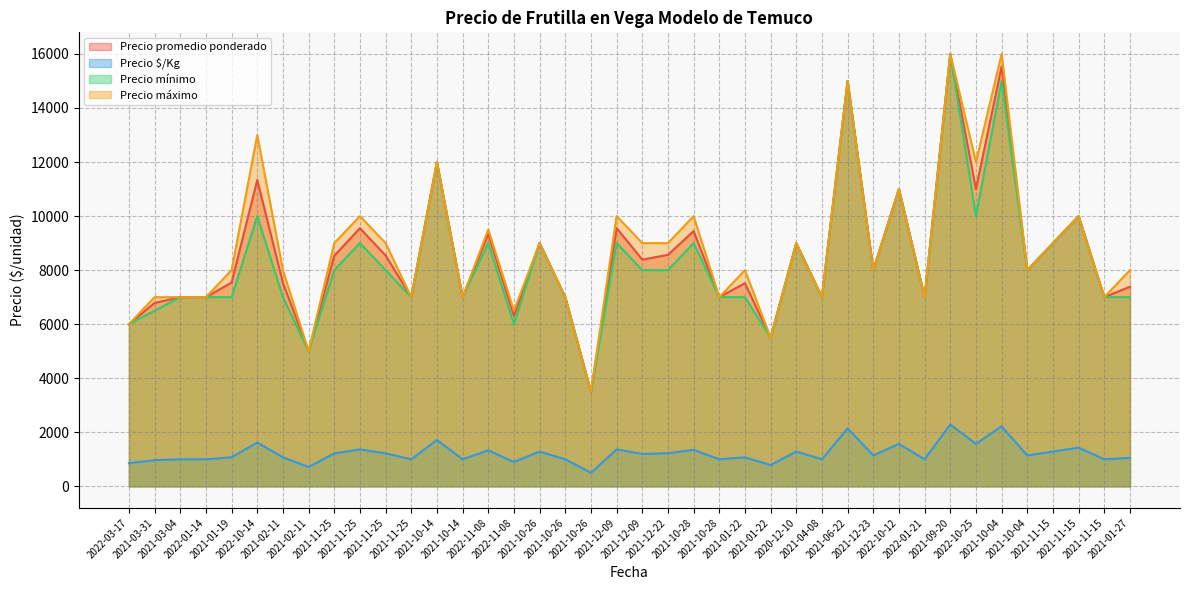

Is it true that Precio máximo equals 25006 at 2021-06-22?

False